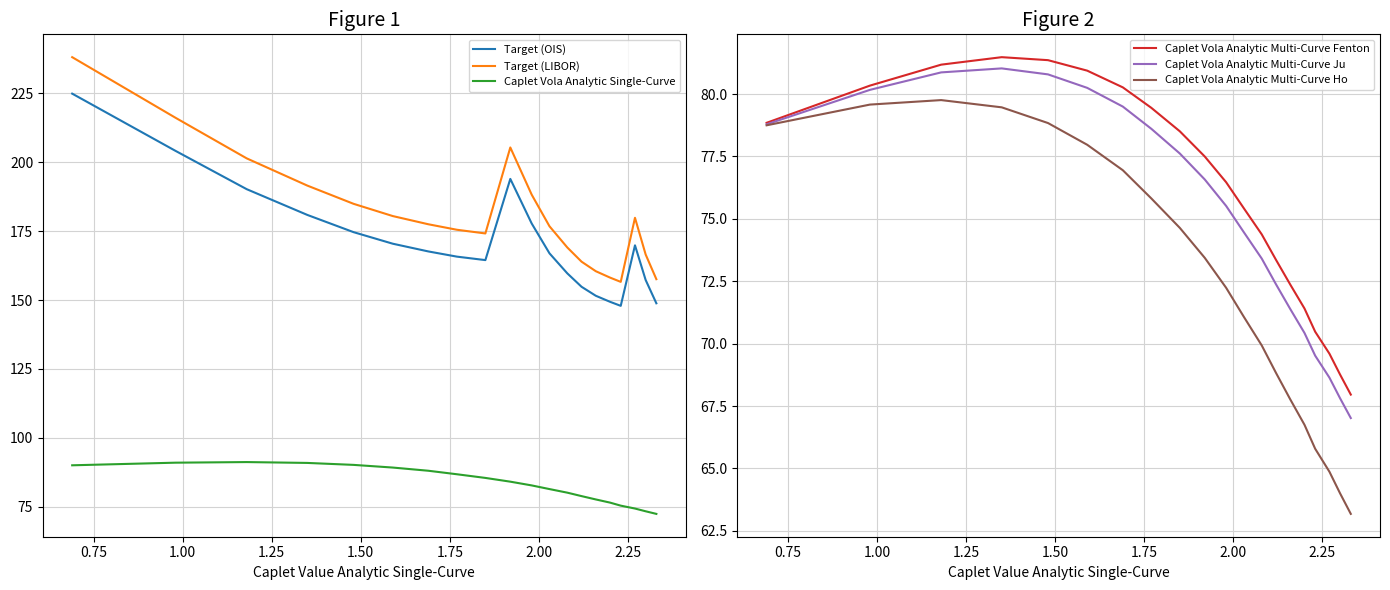

What is the maximum value for Target (OIS)?

224.9